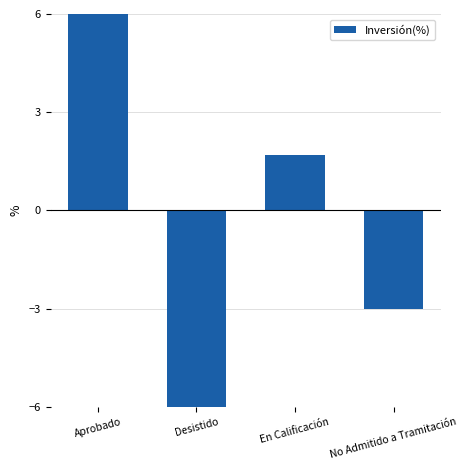

How many negative values are there?

2